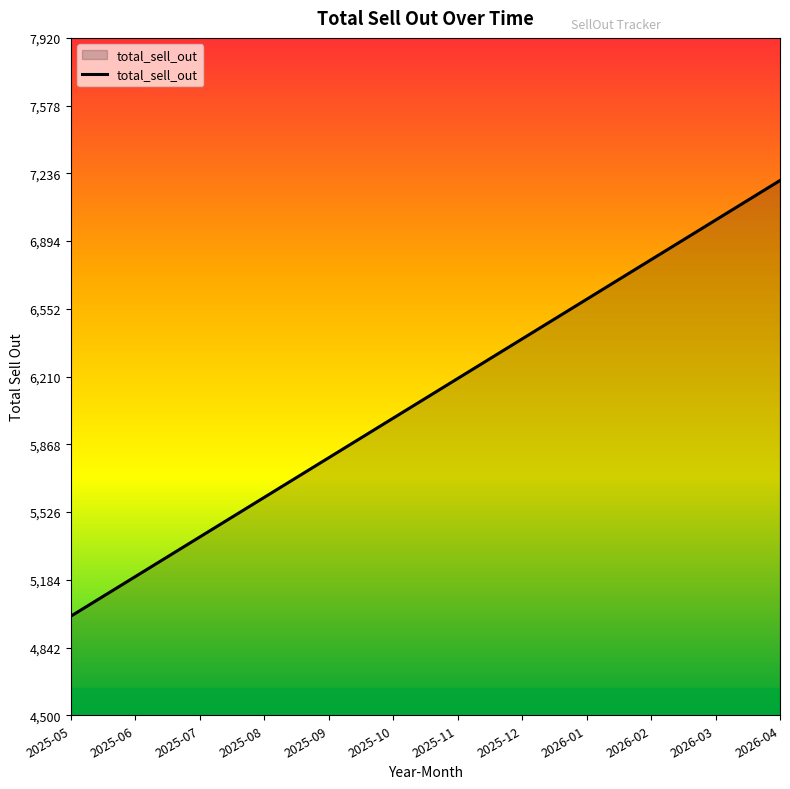

Reading left to right, extract all data points from this chart.

5000	5200	5400	5600	5800	6000	6200	6400	6600	6800	7000	7200